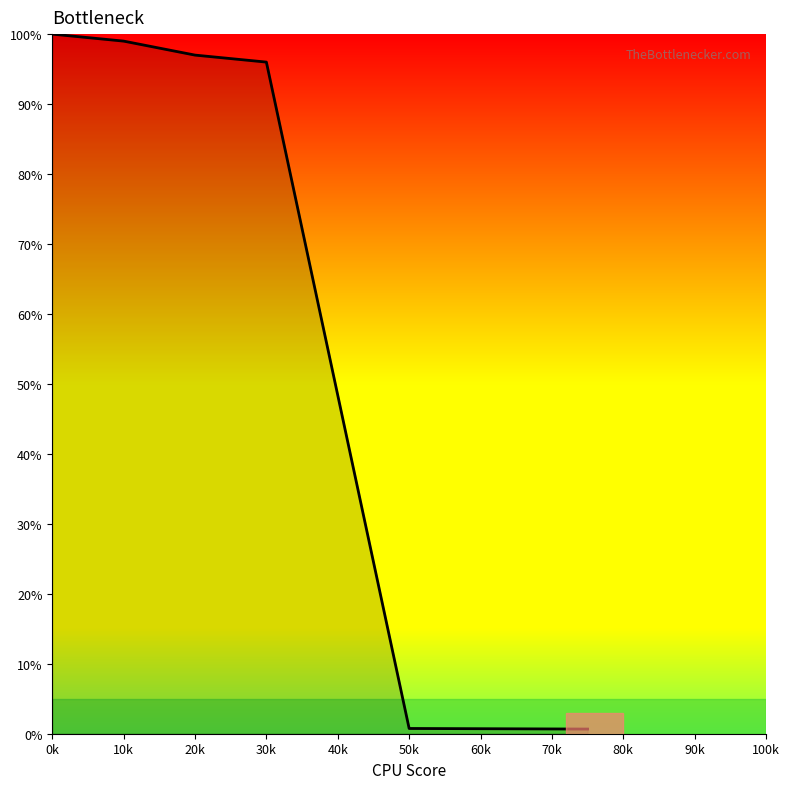

What is the average value?

70.2